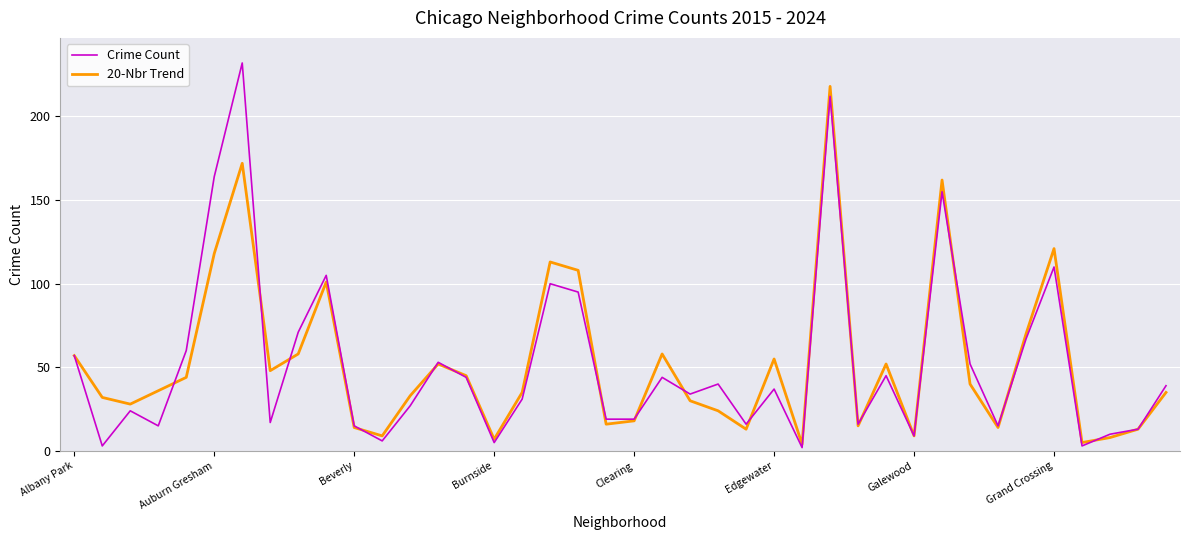

At how many categories does at least one series exceed 111?

6